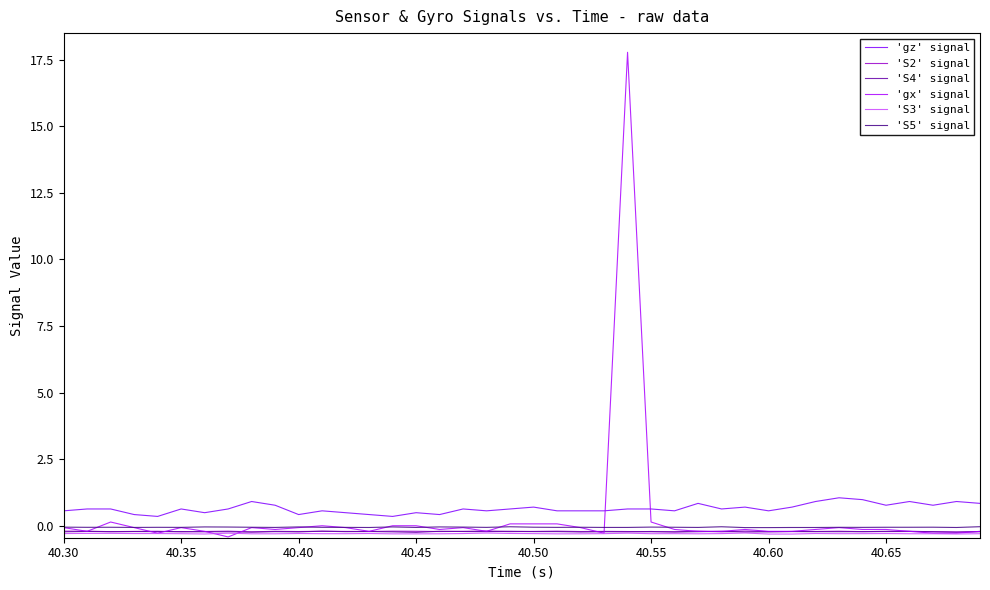

How many series are shown in this chart?

6